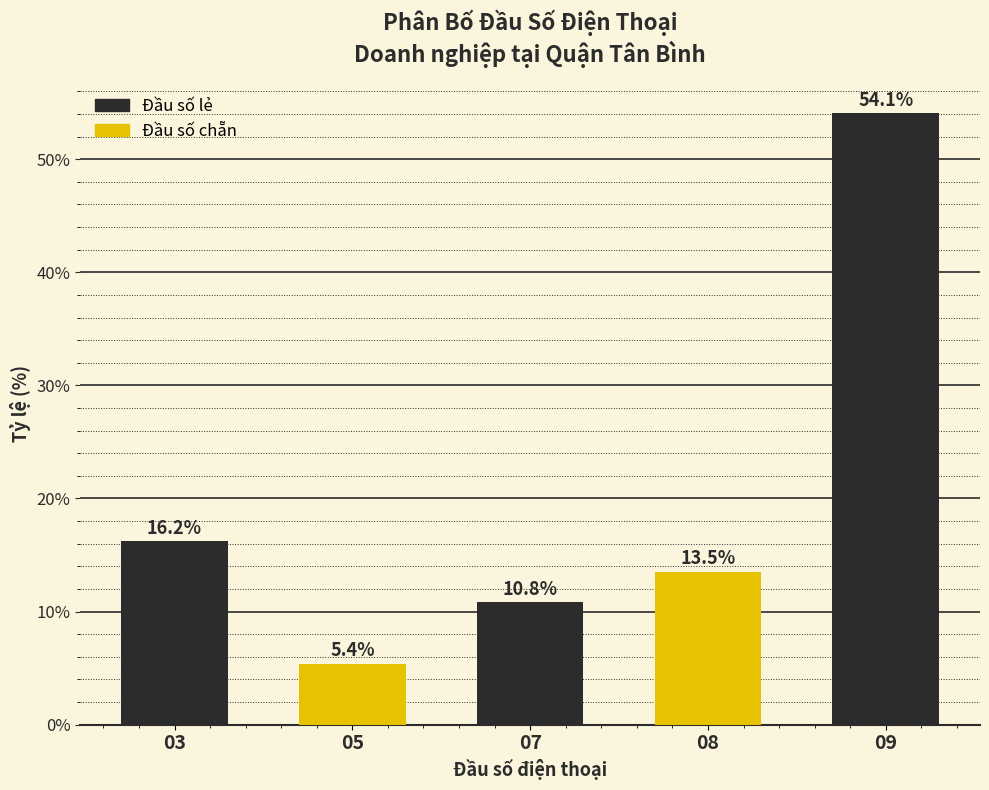

Reading right to left, list all the values displayed in this chart.

54.1	13.5	10.8	5.4	16.2